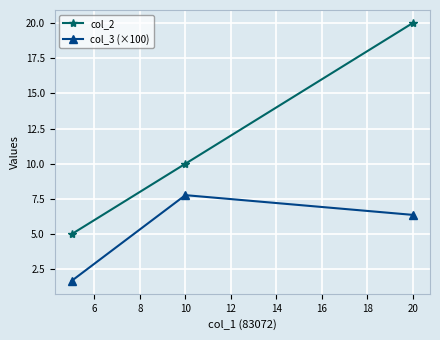

Which series has the largest range (max minus min)?

col_2